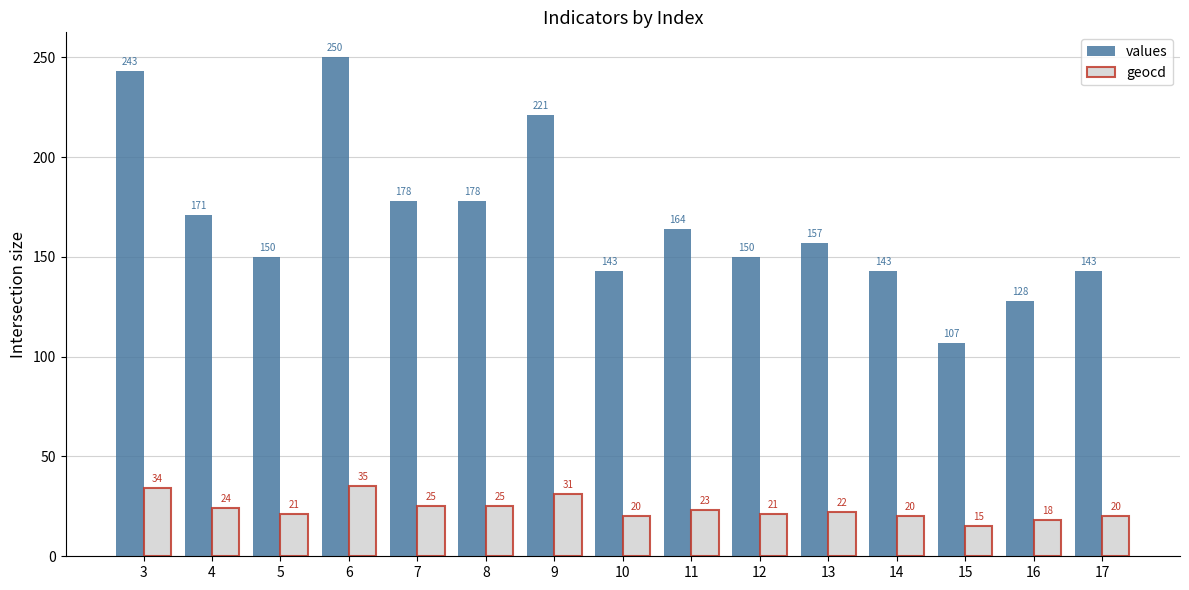

Reading left to right, transcribe all the data shown in this chart.

values: 243	171	150	250	178	178	221	143	164	150	157	143	107	128	143
geocd: 34	24	21	35	25	25	31	20	23	21	22	20	15	18	20